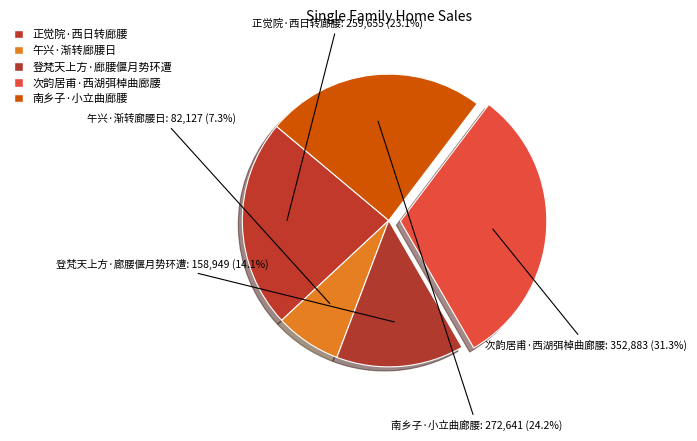

How many slices are in this pie chart?

5